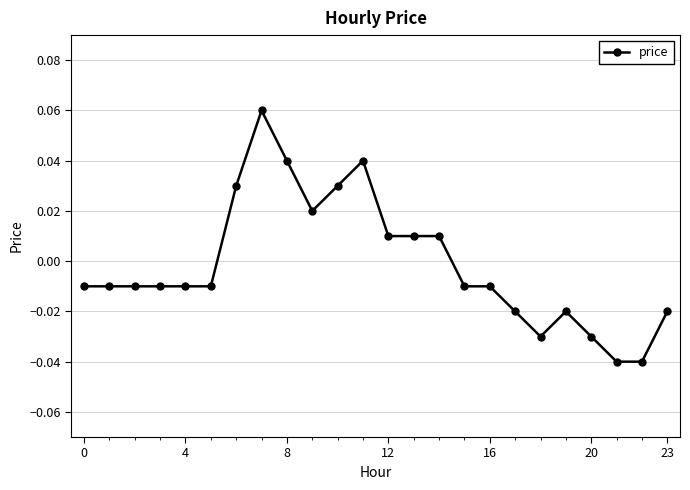

True or false: the data has more than 2 interior local peaks.

True